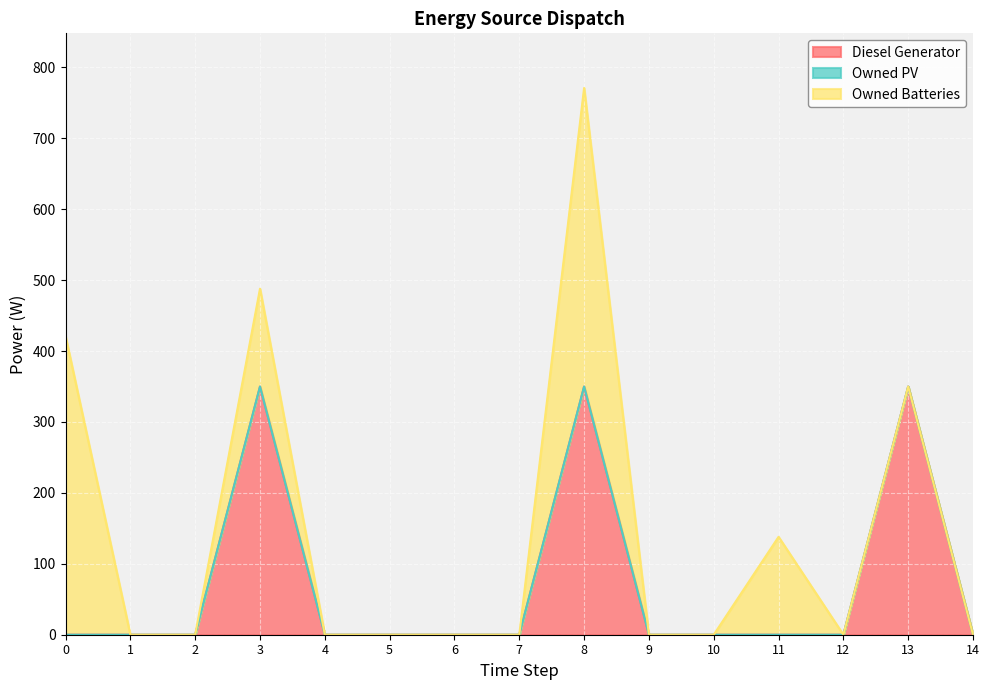

What is the sum of all Diesel Generator values?

1050